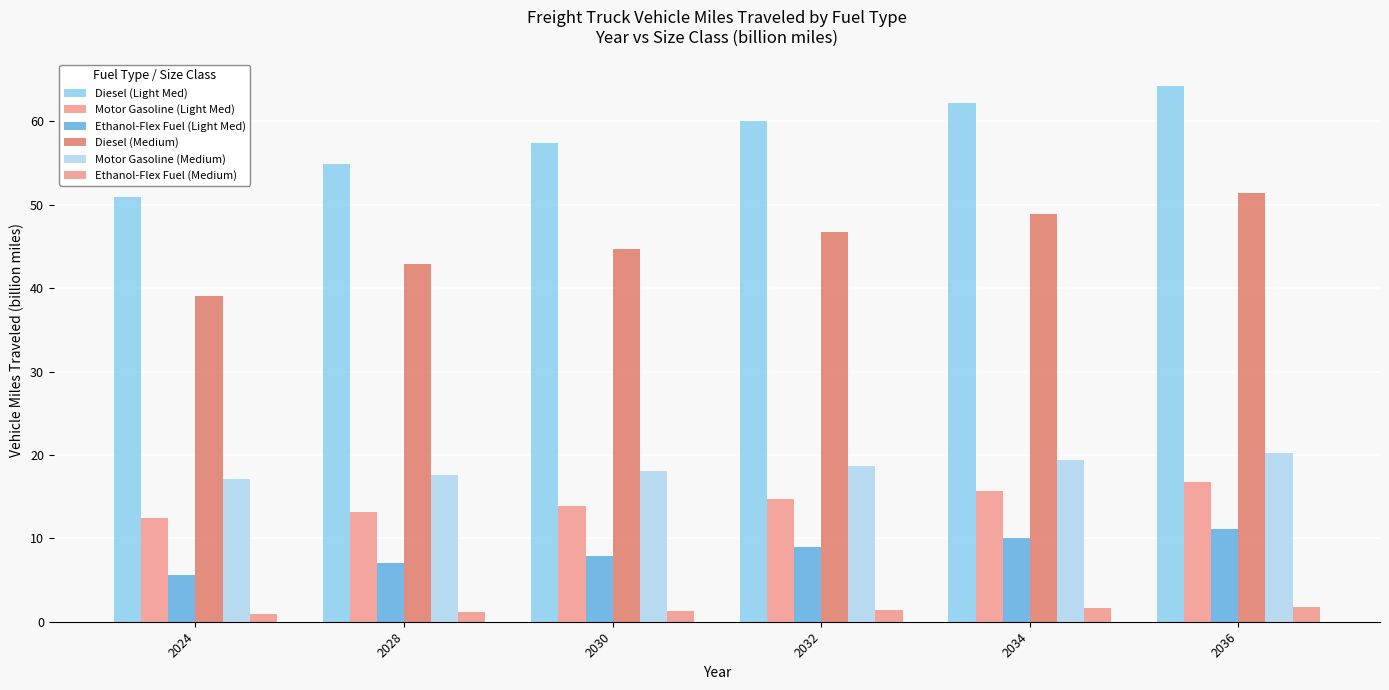

How many groups of bars are there?

6